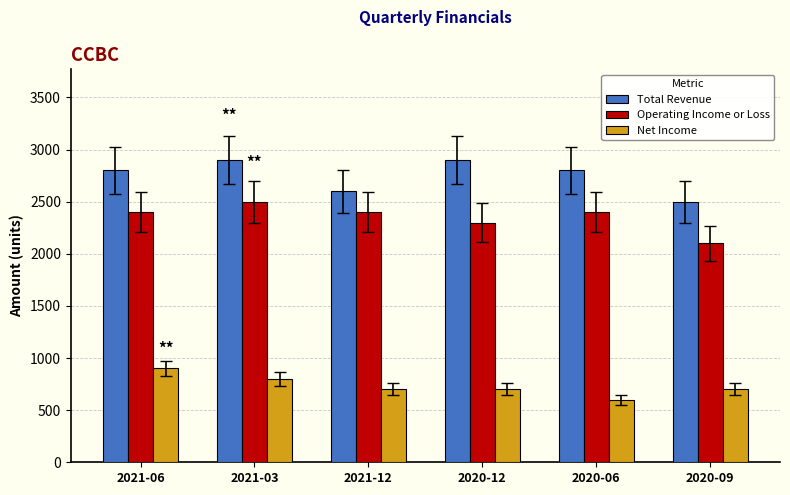

Is it true that Total Revenue equals 1533 at 2021-06?

False